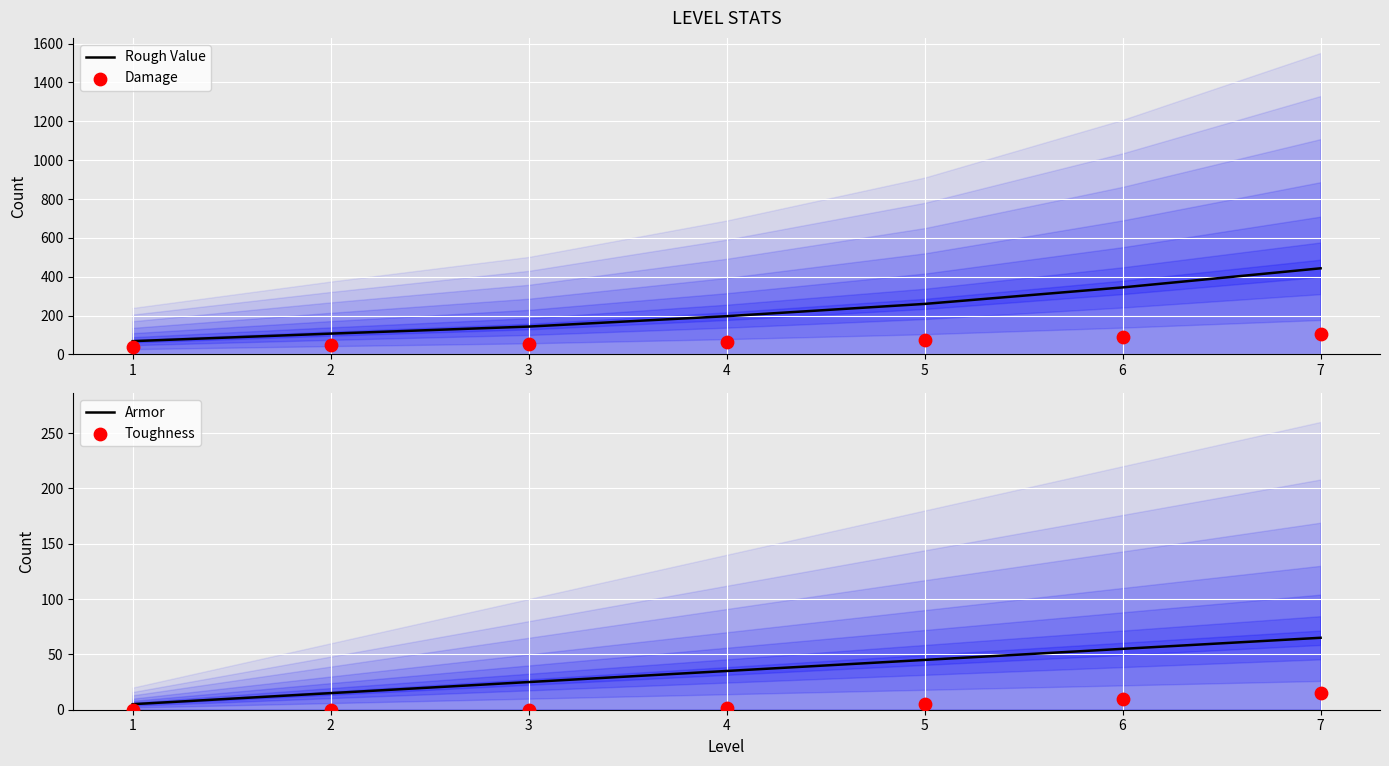

Is it true that Armor equals 55 at 6?

True